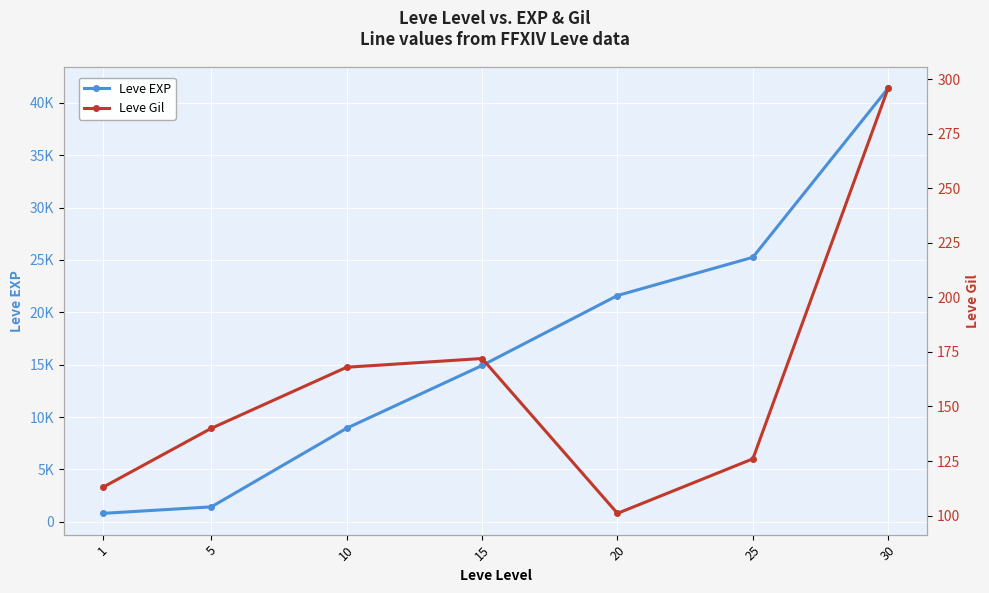

At which label is Leve EXP closest to 21105?

20